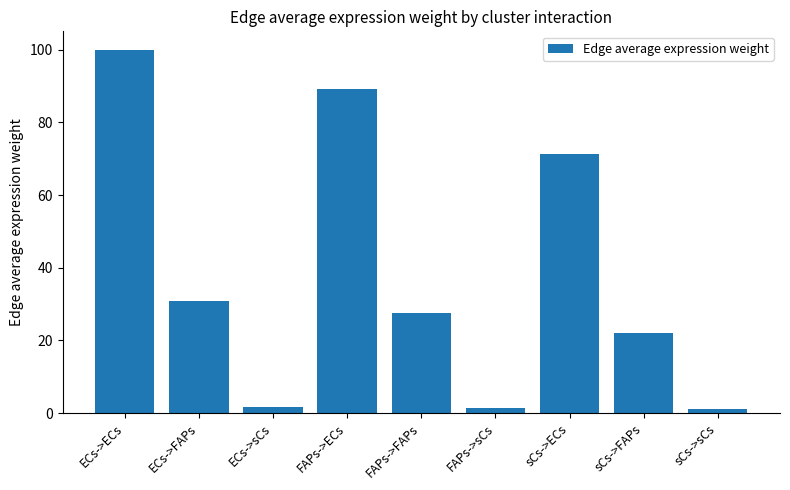

What is the value of the 8th bar from the left?

22.0